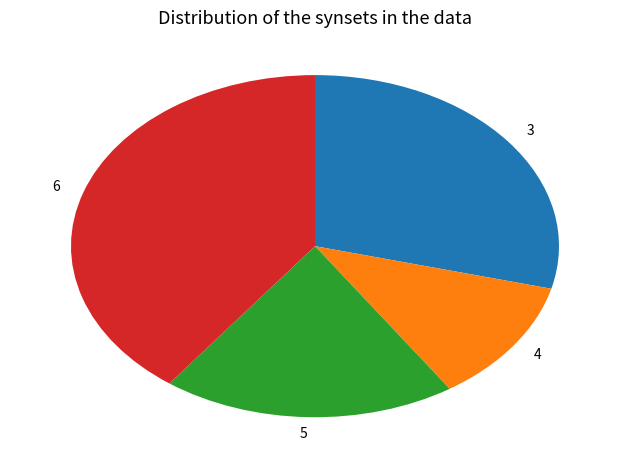

How many slices are in this pie chart?

4